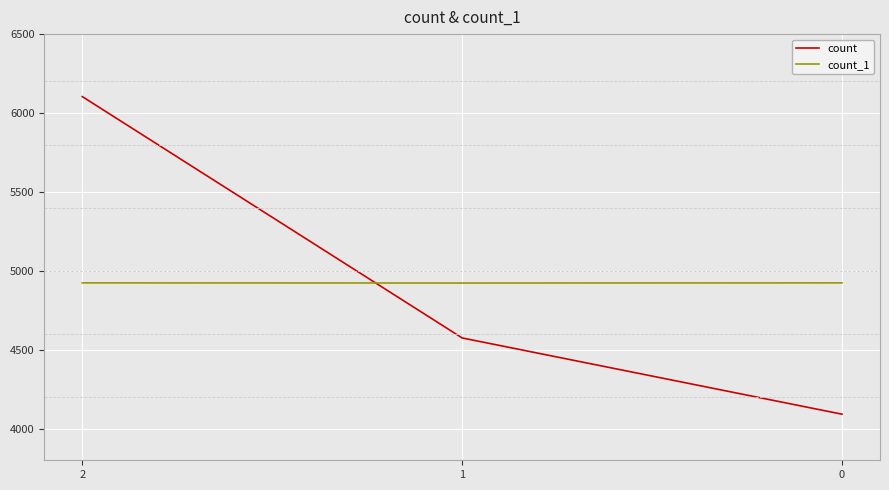

Which series has the largest range (max minus min)?

count